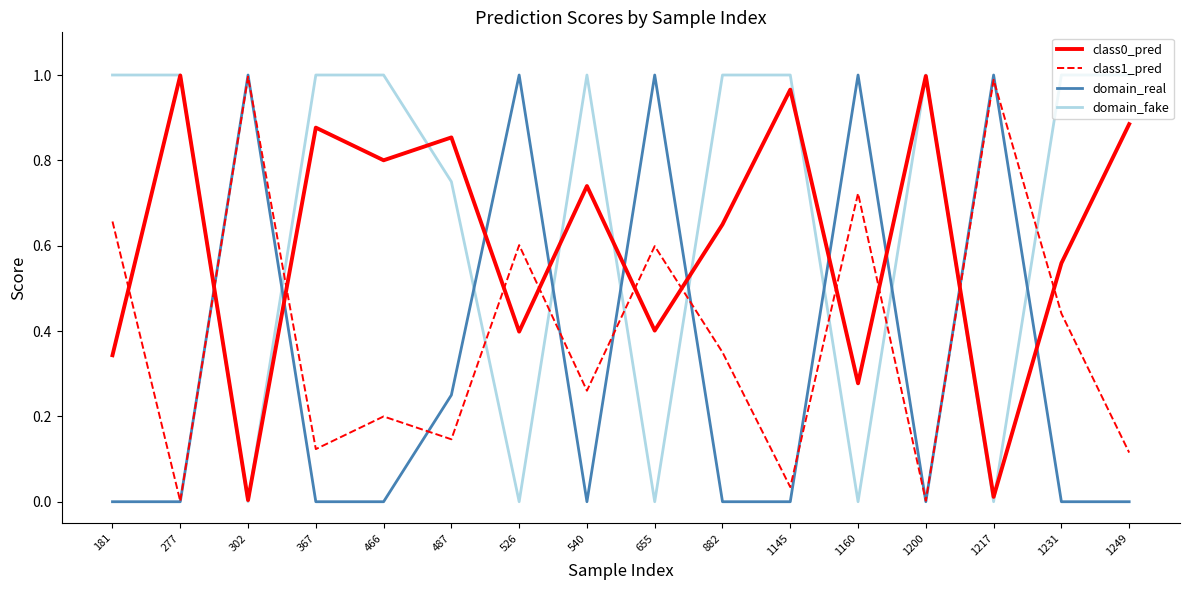

Is this an area chart (filled region under the line)?

No